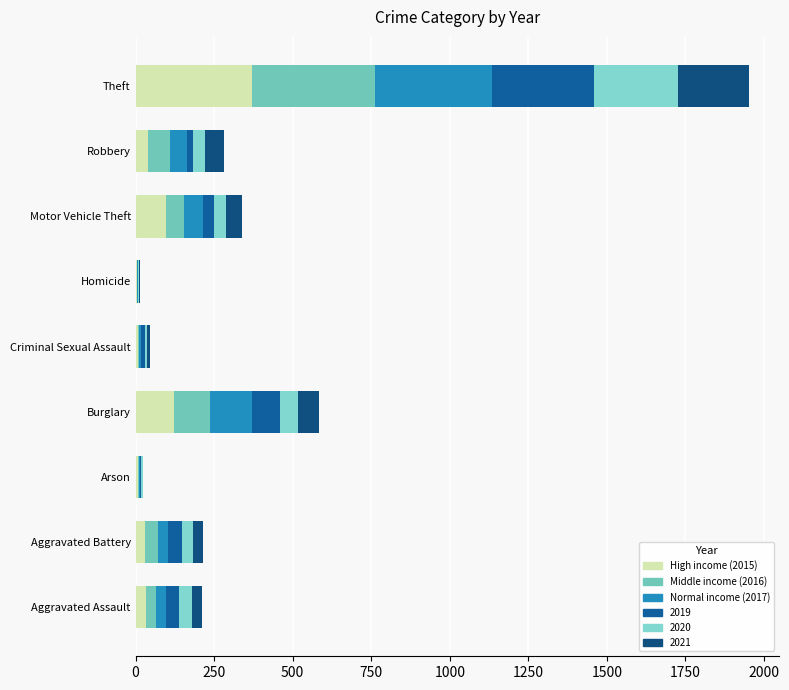

Count the number of categories in the chart.

9